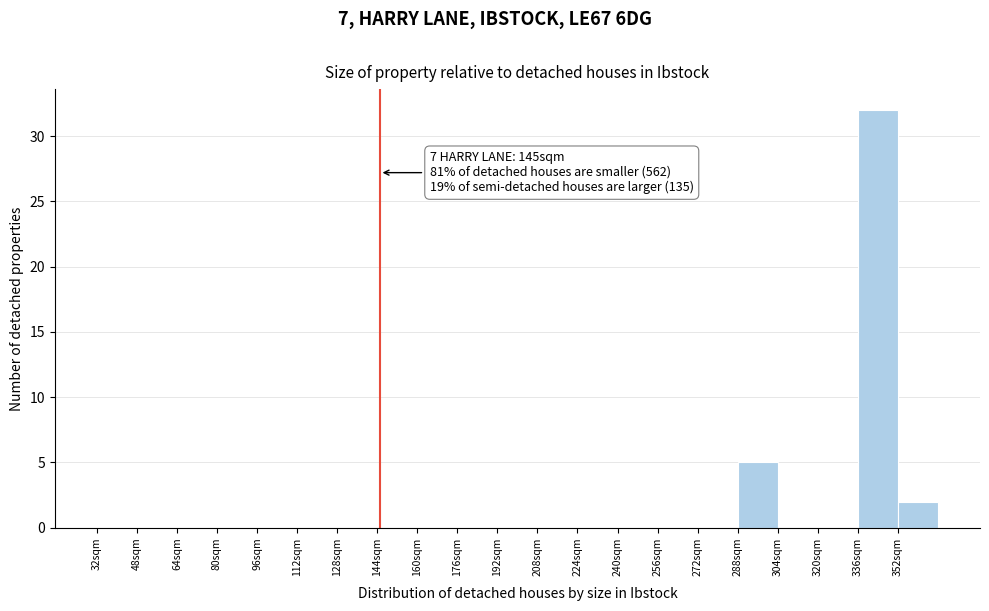

Over which range of the x-axis is the bar tallest?

336 to 352